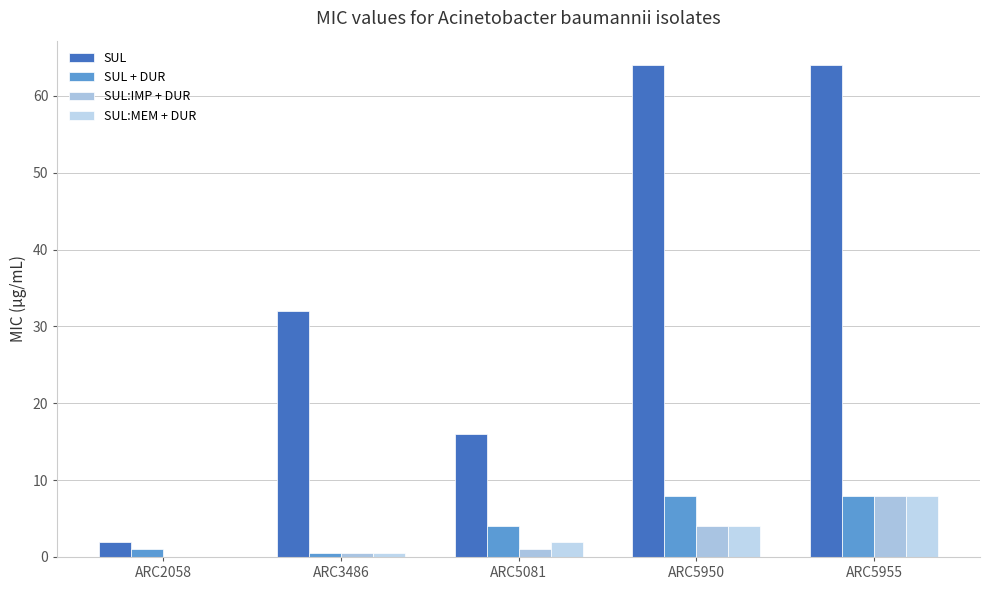

Which category has the lowest value in the SUL:MEM + DUR series?

ARC2058